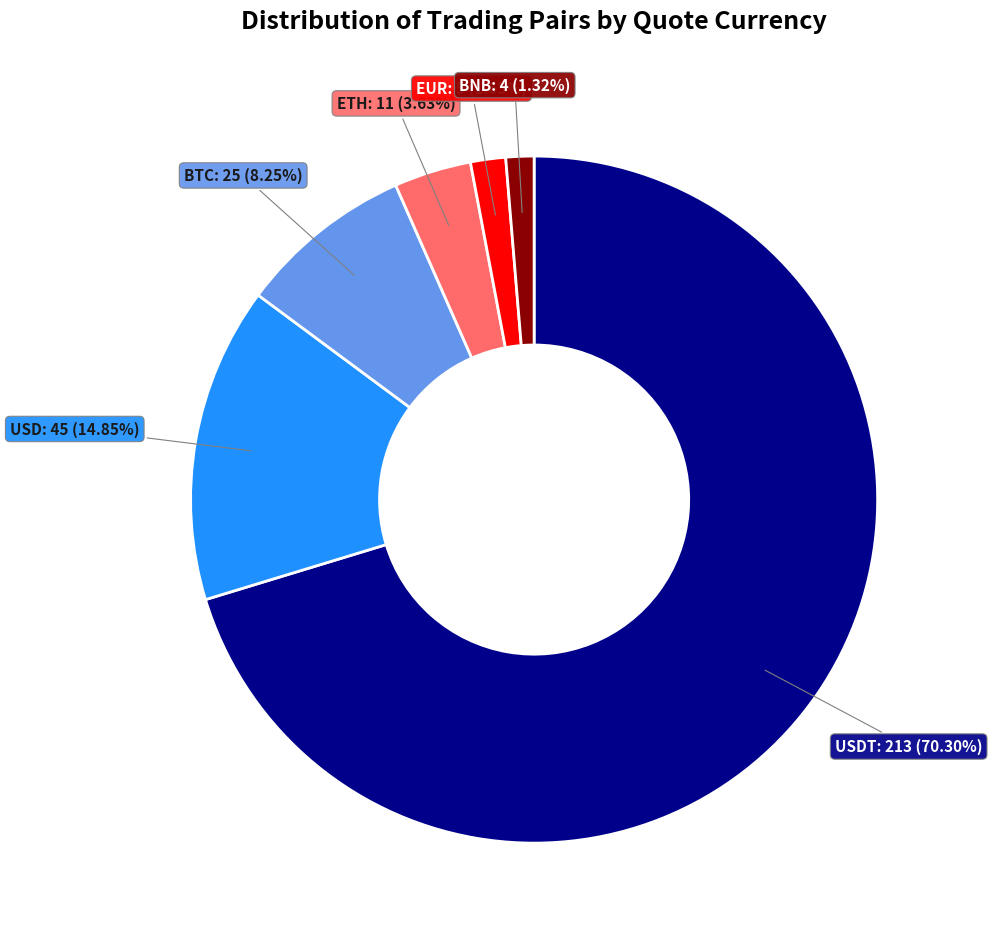

Is there a majority slice in this chart?

Yes